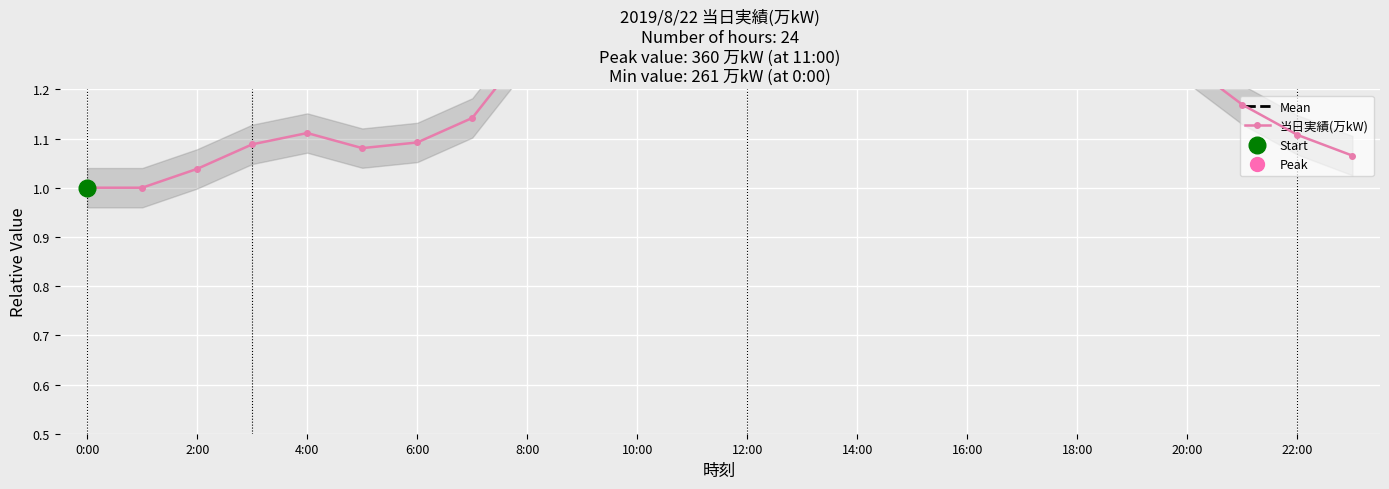

List the labels in order of value, largest first.

11:00, 10:00, 9:00, 16:00, 18:00, 13:00, 14:00, 17:00, 19:00, 15:00, 8:00, 12:00, 20:00, 21:00, 7:00, 4:00, 22:00, 6:00, 3:00, 5:00, 23:00, 2:00, 0:00, 1:00